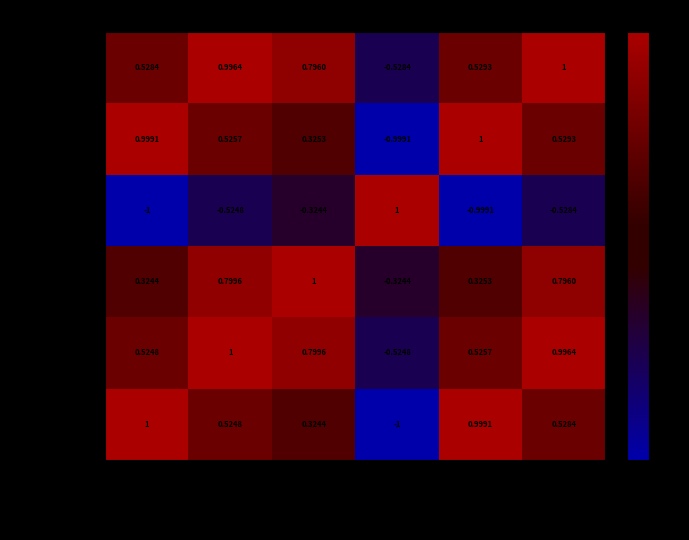

At which label does Kwajalein Atoll first exceed 0?

Kwajalein Atoll